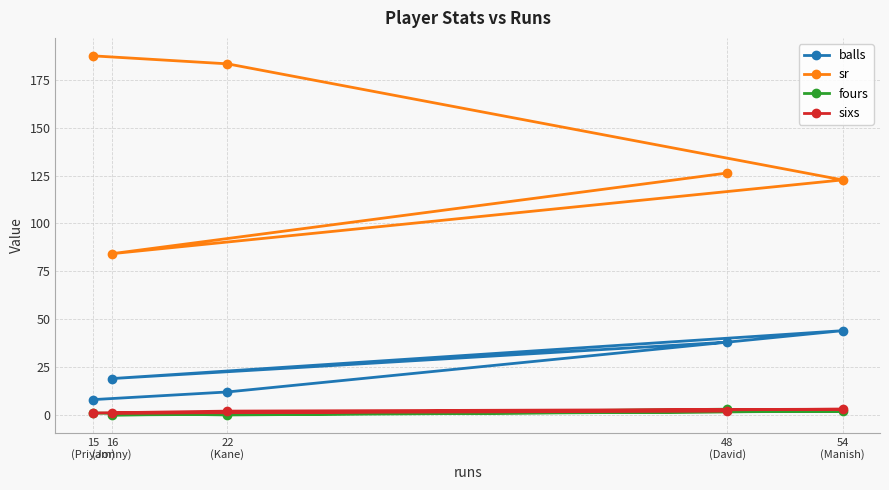

What is the lowest value of the sixs series?

1.0